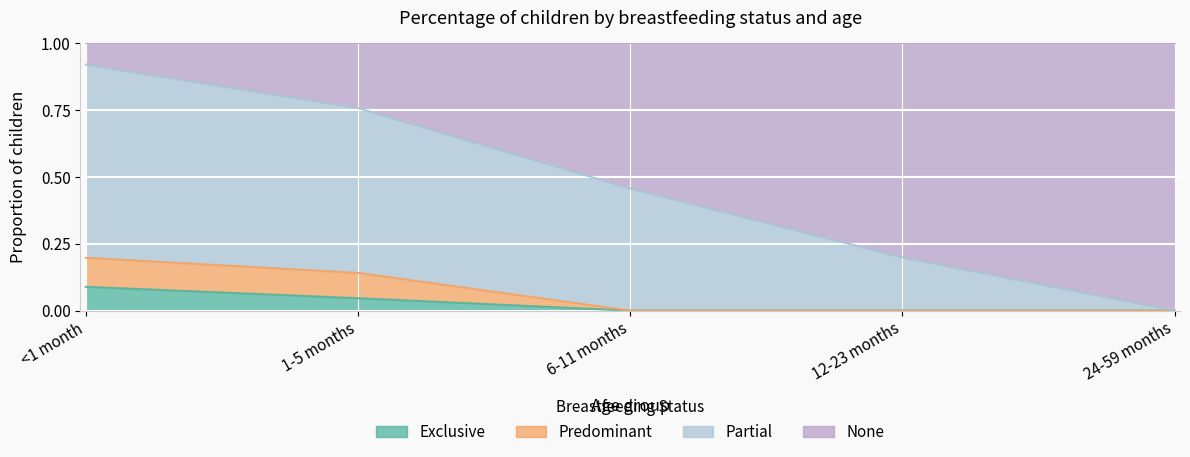

The value of Exclusive at 24-59 months is 0.1. True or false?

False